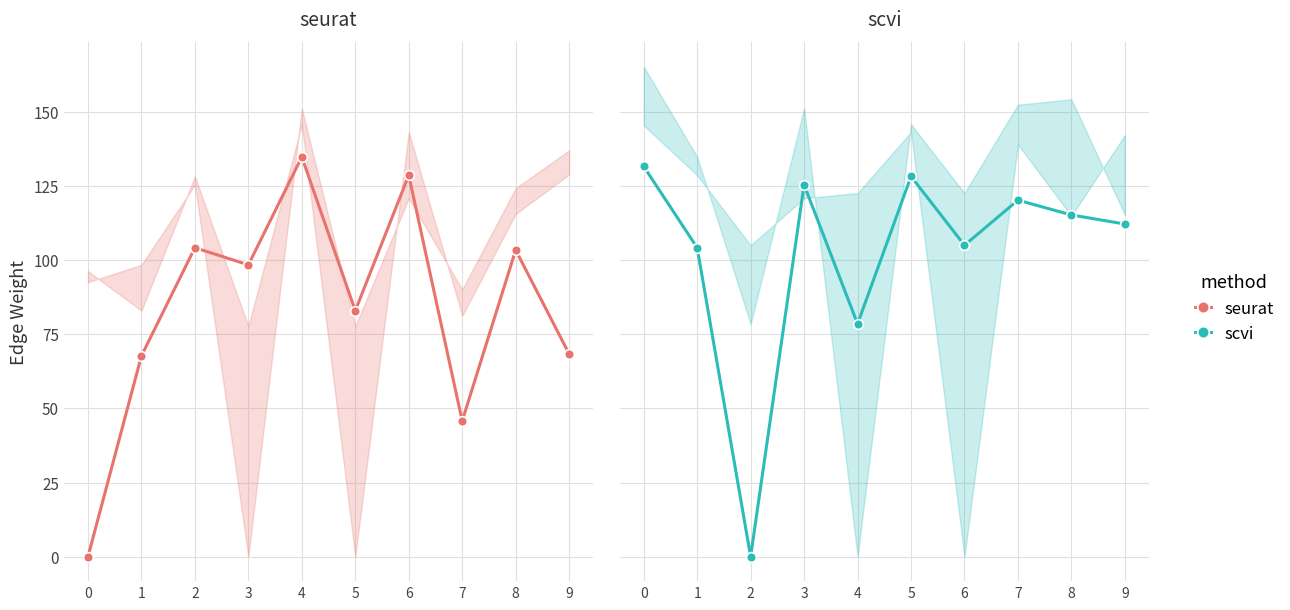

Which series changed the most between 0 and 3?

seurat